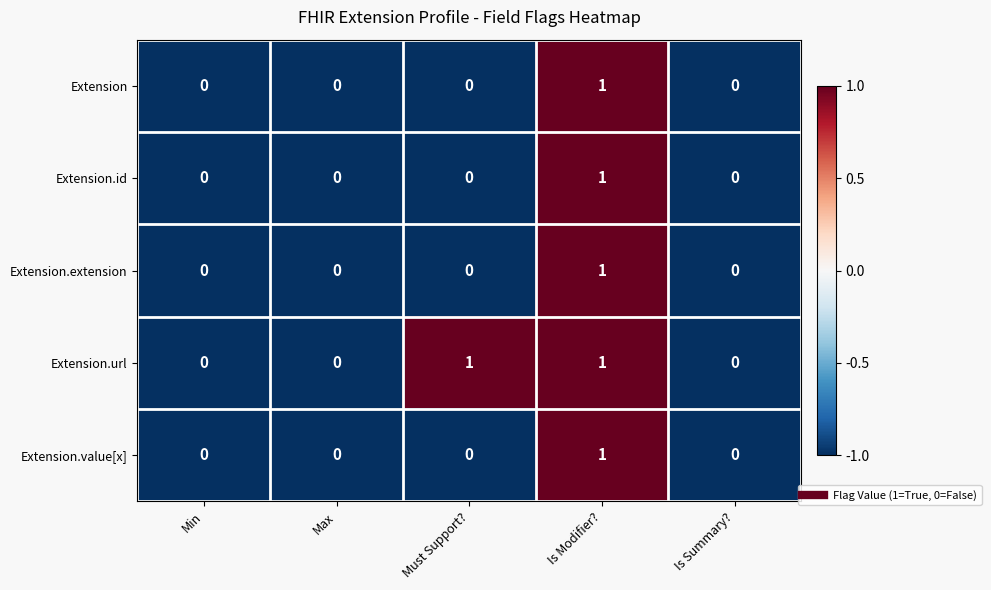

Reading right to left, transcribe all the data shown in this chart.

Extension: 0	1	0	0	0
Extension.id: 0	1	0	0	0
Extension.extension: 0	1	0	0	0
Extension.url: 0	1	1	0	0
Extension.value[x]: 0	1	0	0	0